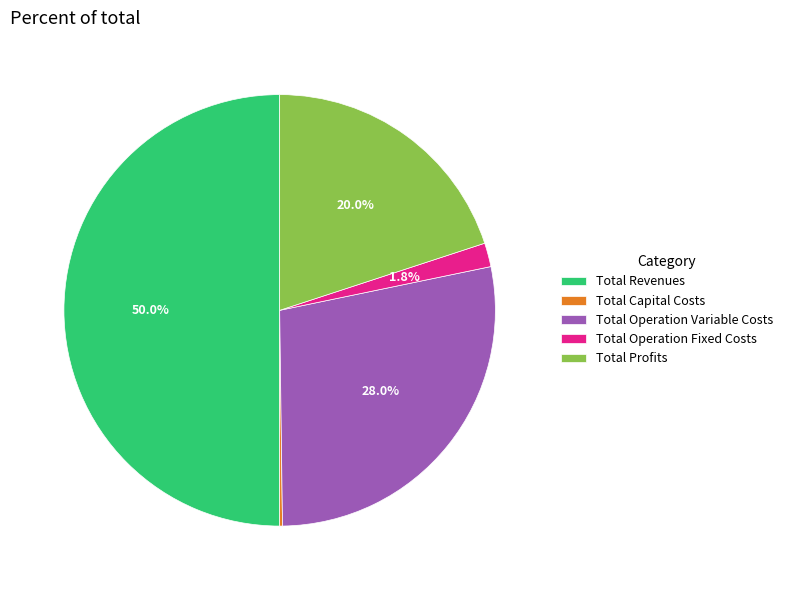

Between Total Operation Fixed Costs and Total Revenues, which is larger?

Total Revenues